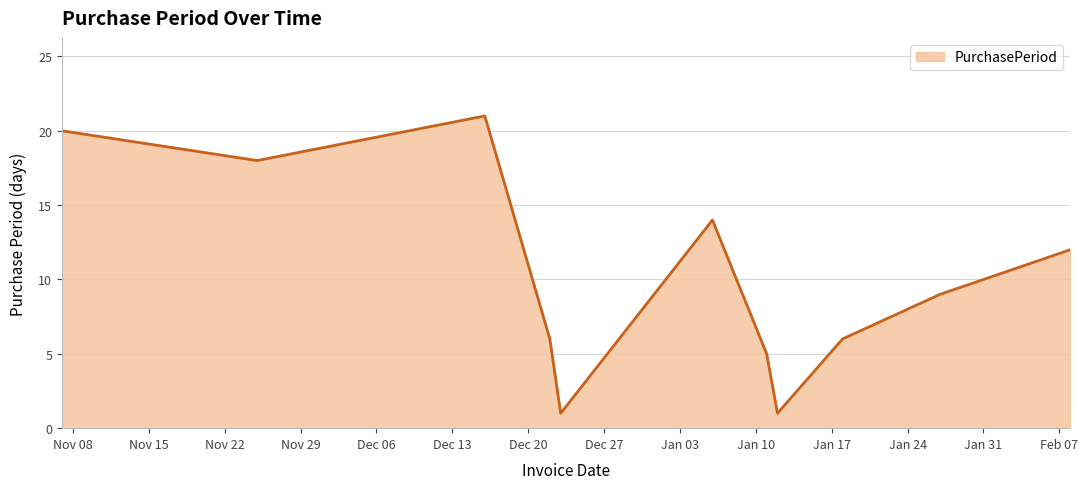

What is the maximum value shown in the chart?

21